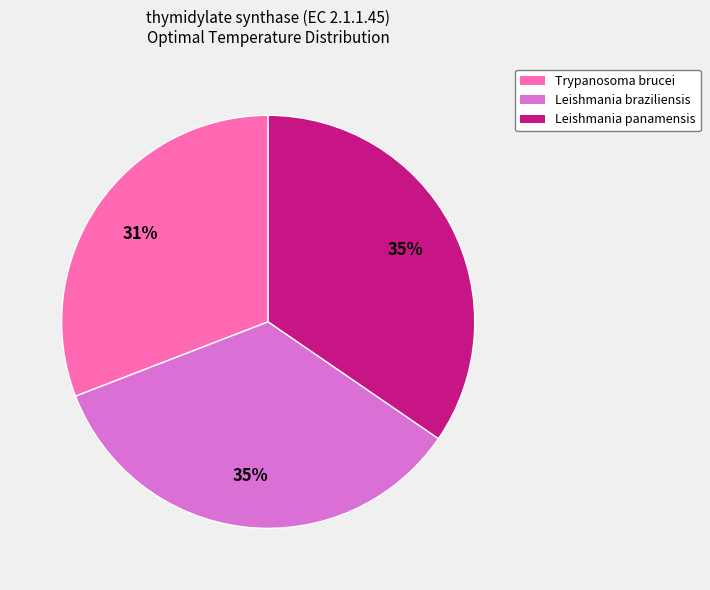

The Leishmania braziliensis slice represents 21% of the pie. True or false?

False